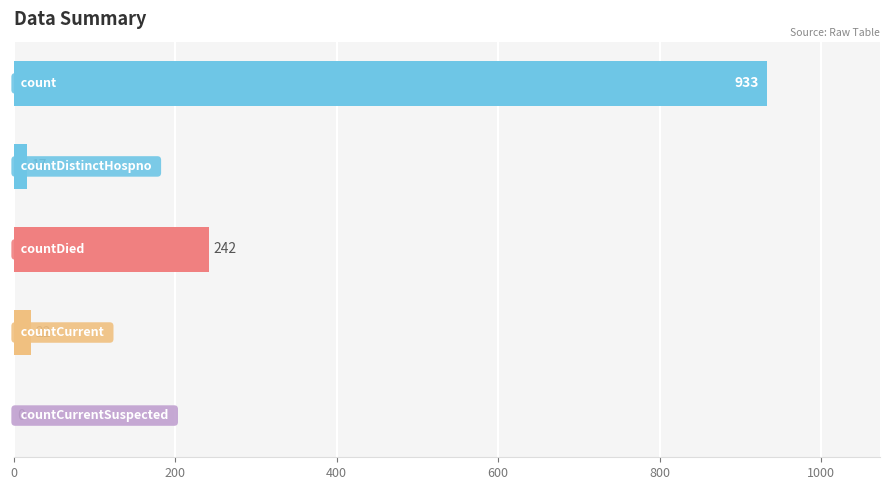

What is the maximum value shown in the chart?

933